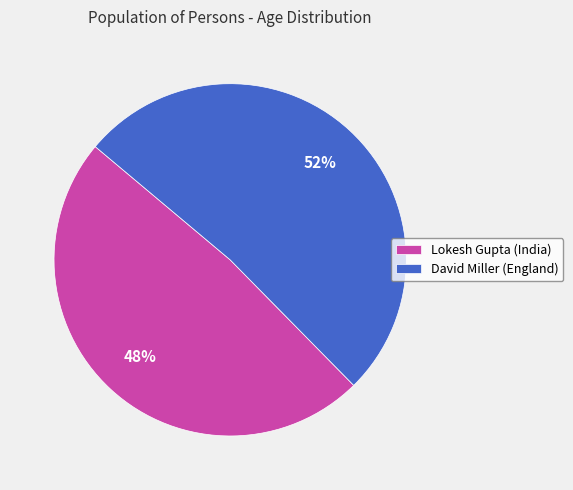

Between Lokesh Gupta (India) and David Miller (England), which is larger?

David Miller (England)